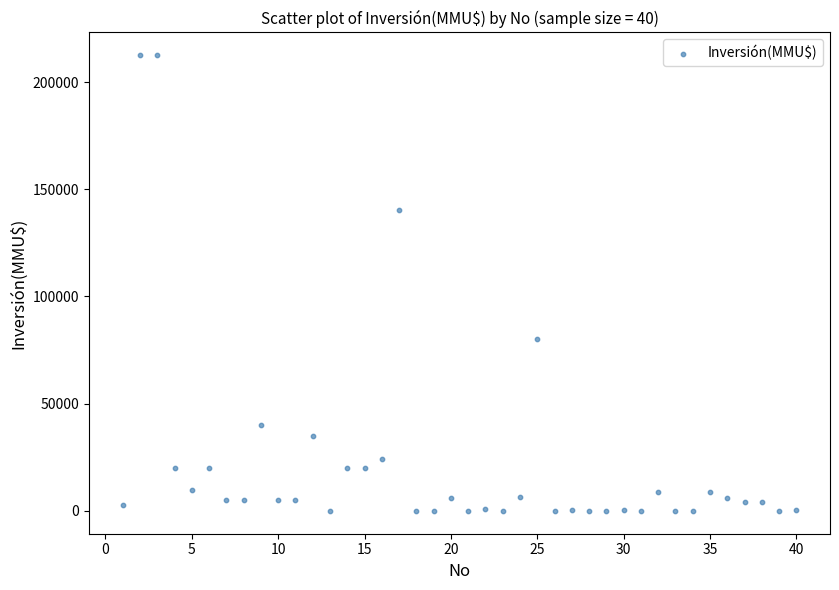

What Y value in the scatter plot is closest to 106250?

80000